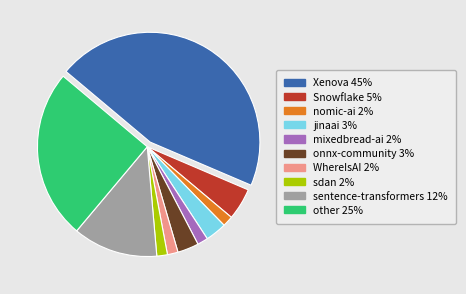

Is the sum of sdan and mixedbread-ai greater than half?

No